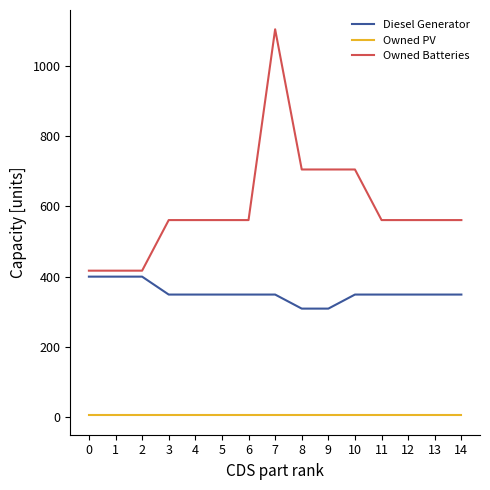

Which series has the widest spread of values?

Owned Batteries